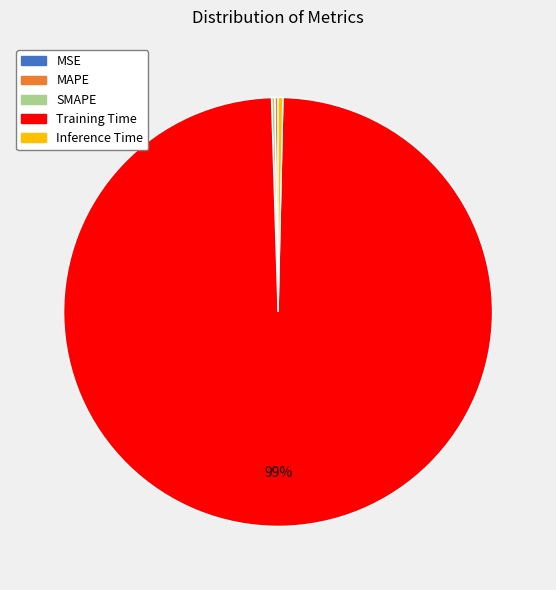

Does Training Time represent more than half of the total?

Yes